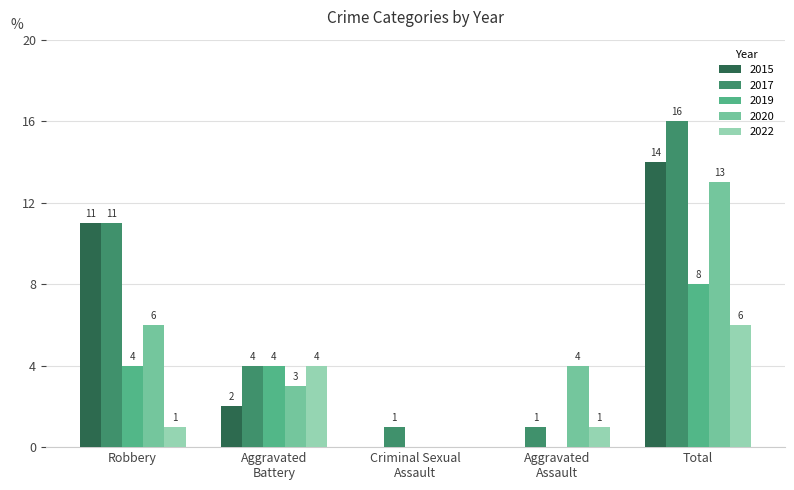

Read the 2015 value at Robbery.

11